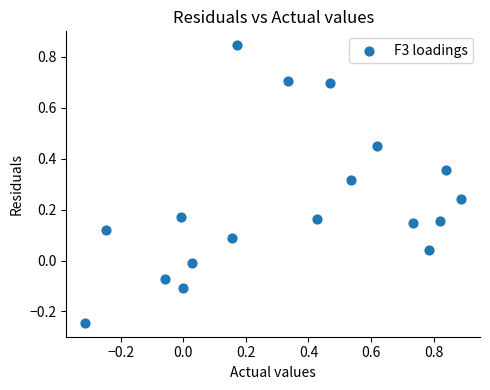

What is the range of X values (max minus min)?

1.2